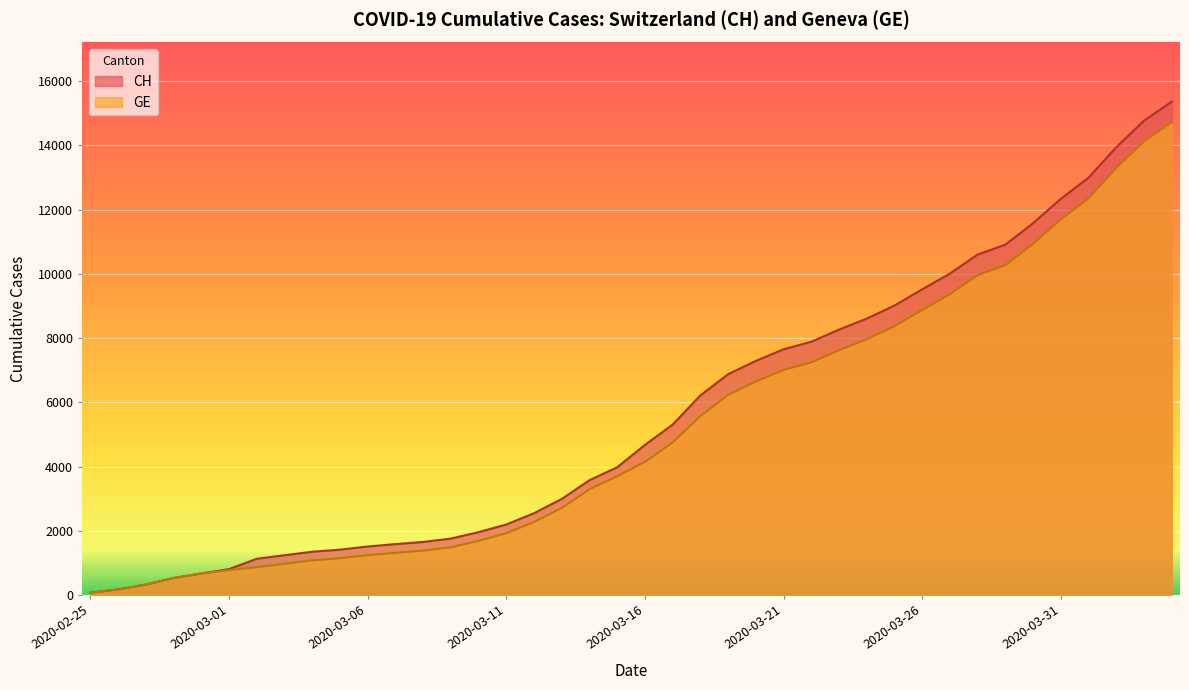

Between 2020-03-19 and 2020-03-29, which series saw the biggest shift?

CH